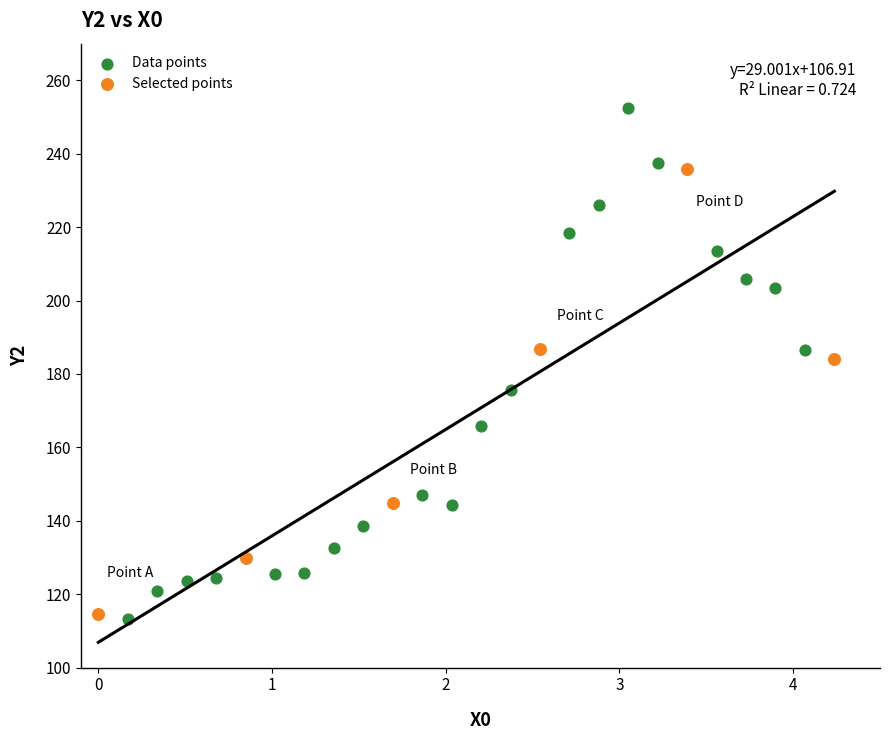

Which series reaches the maximum Y coordinate?

Data points